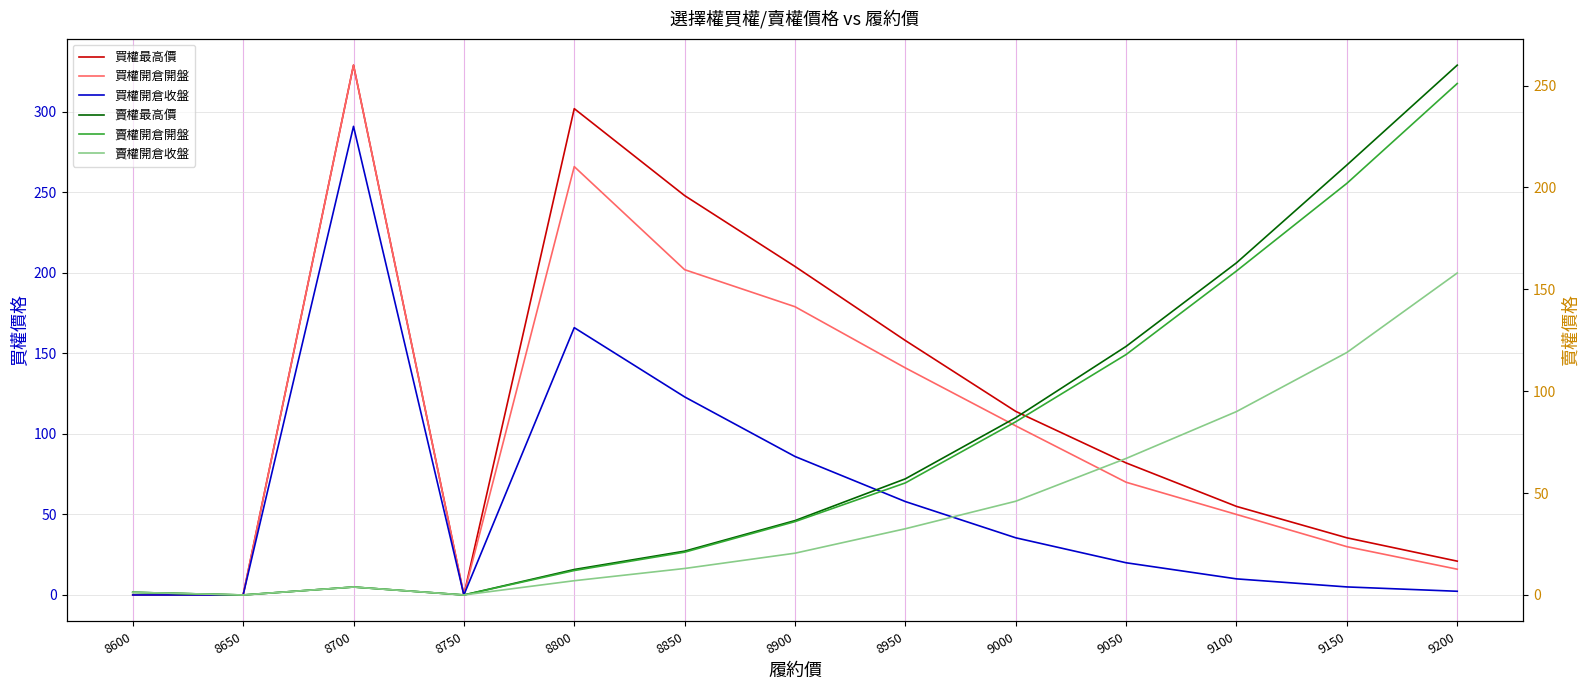

At which label does 賣權開倉開盤 reach its minimum?

8650